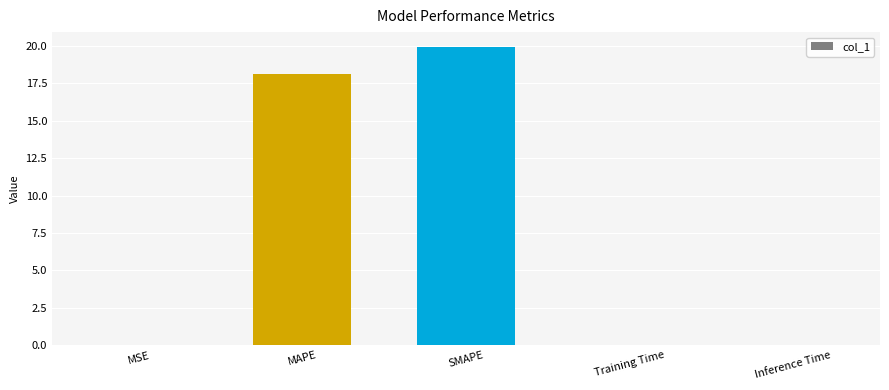

What is the difference between the values at MAPE and Inference Time?

18.1